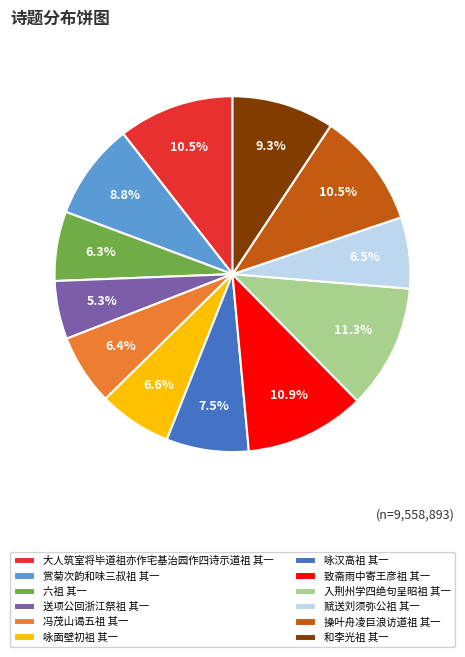

How many segments does this pie chart have?

12